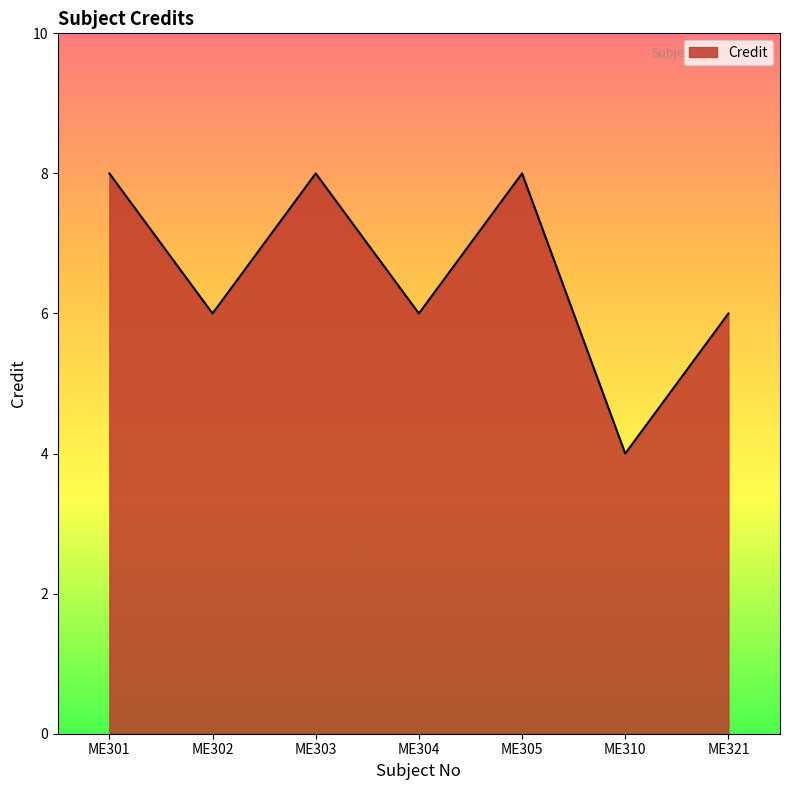

What is the ratio of the value at ME321 to the value at ME304?

1.0